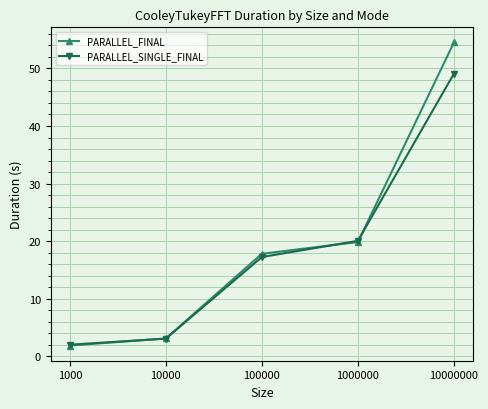

At how many categories does at least one series exceed 54?

1